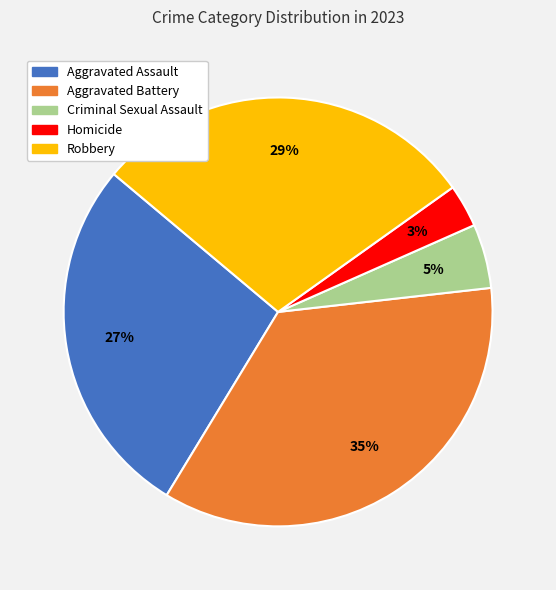

Is there a majority slice in this chart?

No